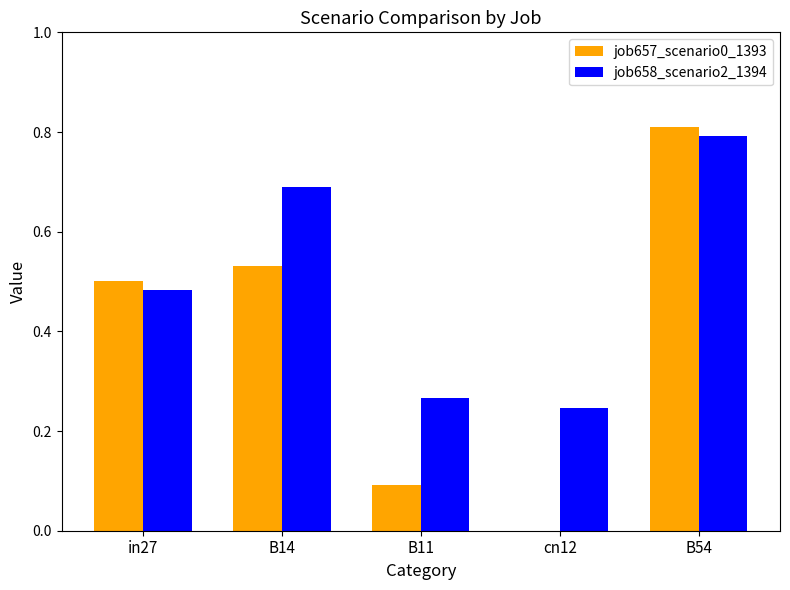

Between B14 and B11, which series saw the biggest shift?

job657_scenario0_1393